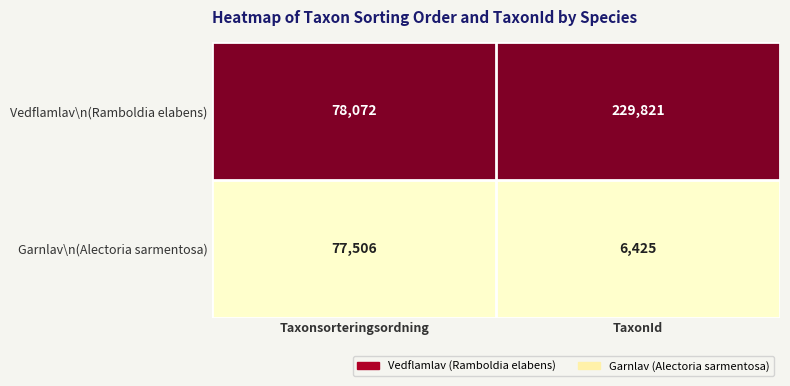

What is the sum of all Garnlav\n(Alectoria sarmentosa) values?

83931